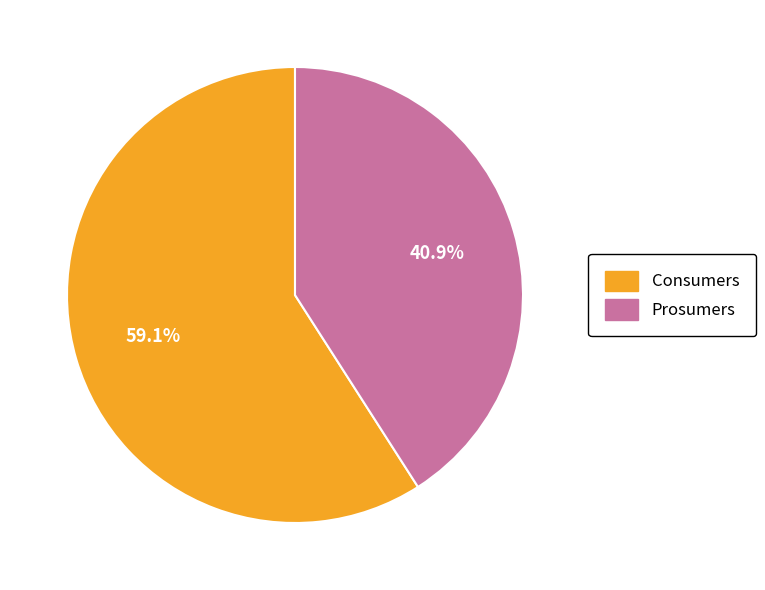

Which category accounts for the majority?

Consumers